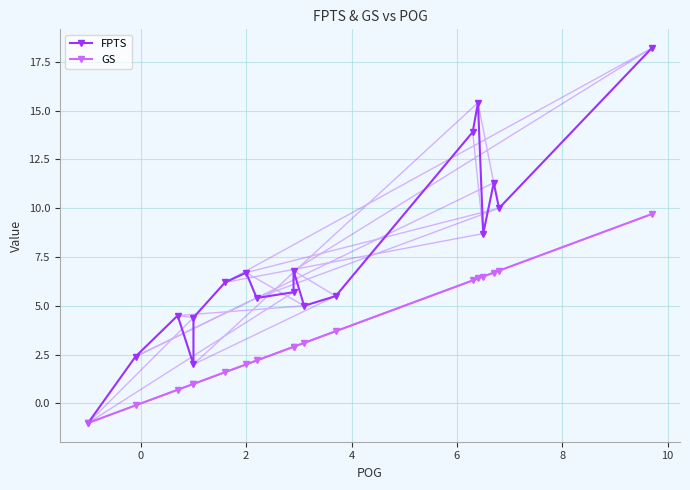

How many positive values does the GS series have?

16